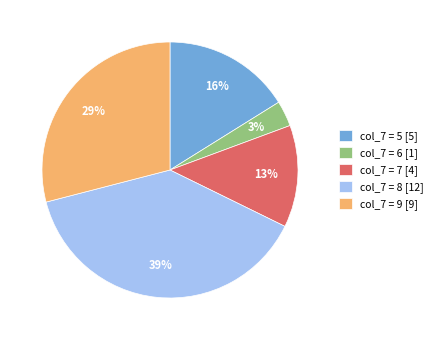

How many slices are in this pie chart?

5